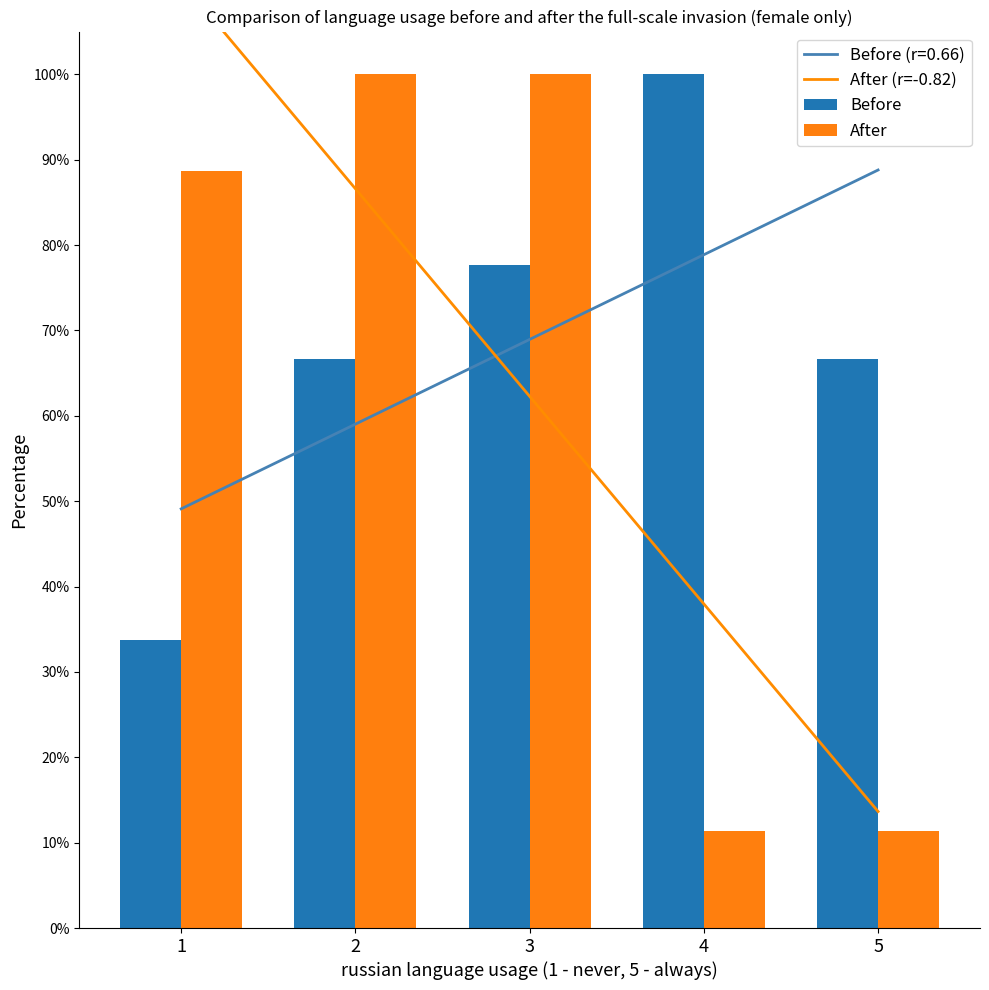

Reading left to right, what are all the values shown in this chart?

After (r=-0.82): 1.1	0.9	0.6	0.4	0.1
Before: 0.3	0.7	0.8	1.0	0.7
After: 0.9	1.0	1.0	0.1	0.1